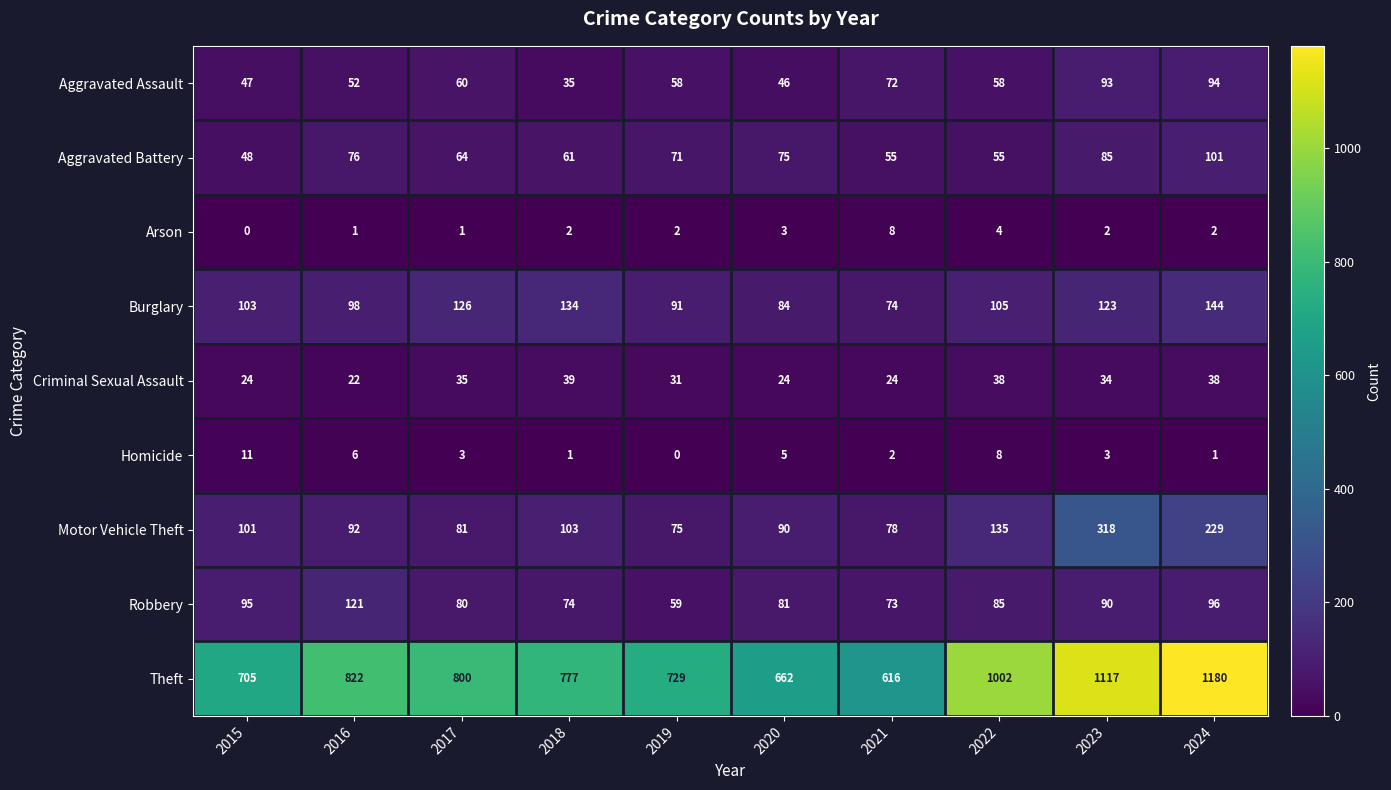

What is the difference between the Aggravated Battery values at 2022 and 2020?

20